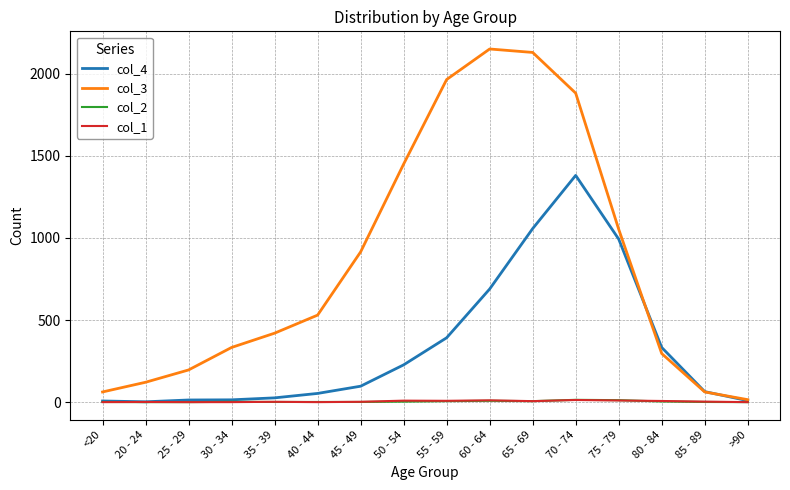

Which series has the largest total across all categories?

col_3